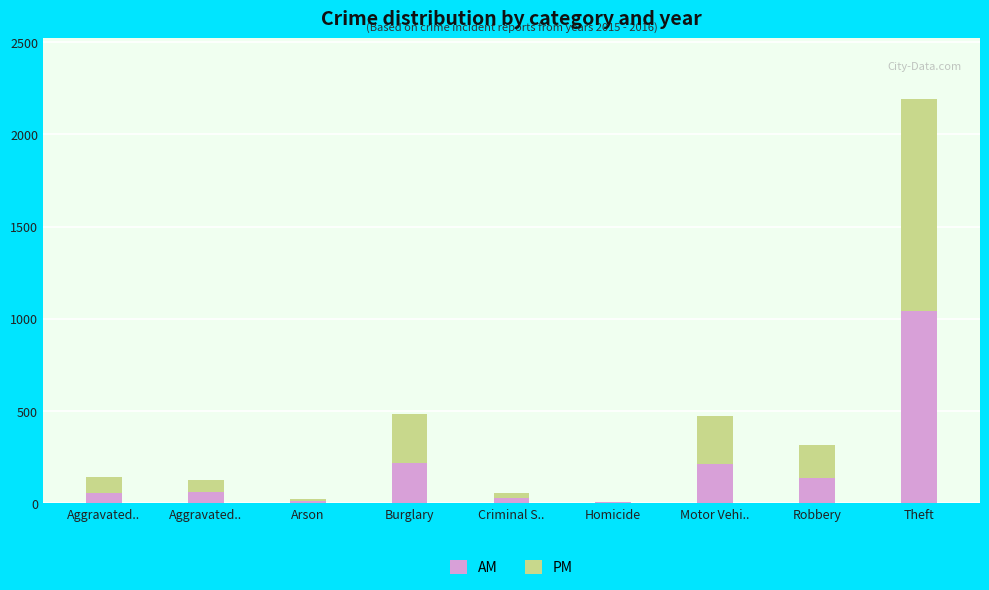

What is the highest value of the AM series?

1041